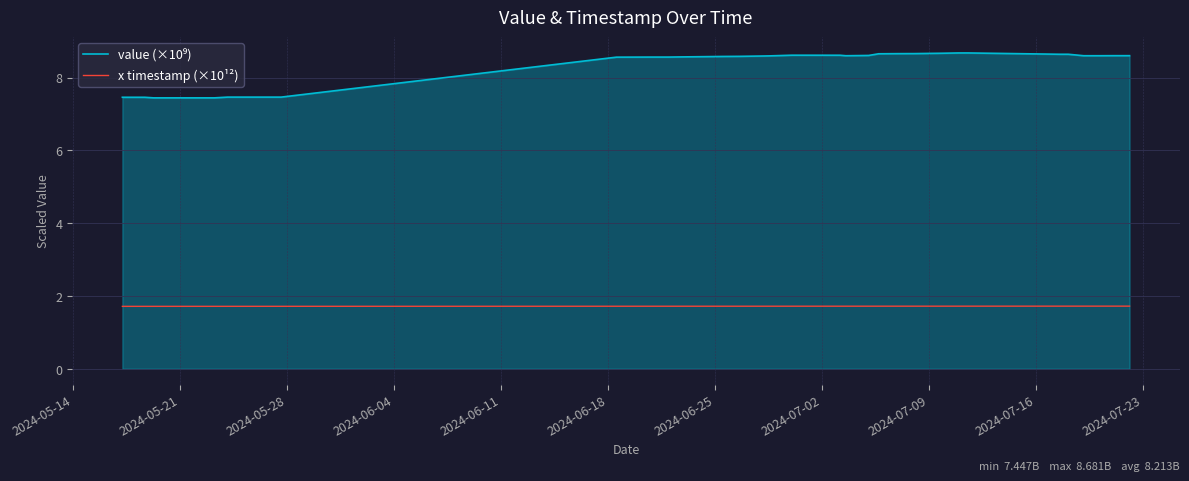

What is the minimum value for x timestamp (×10¹²)?

1.7